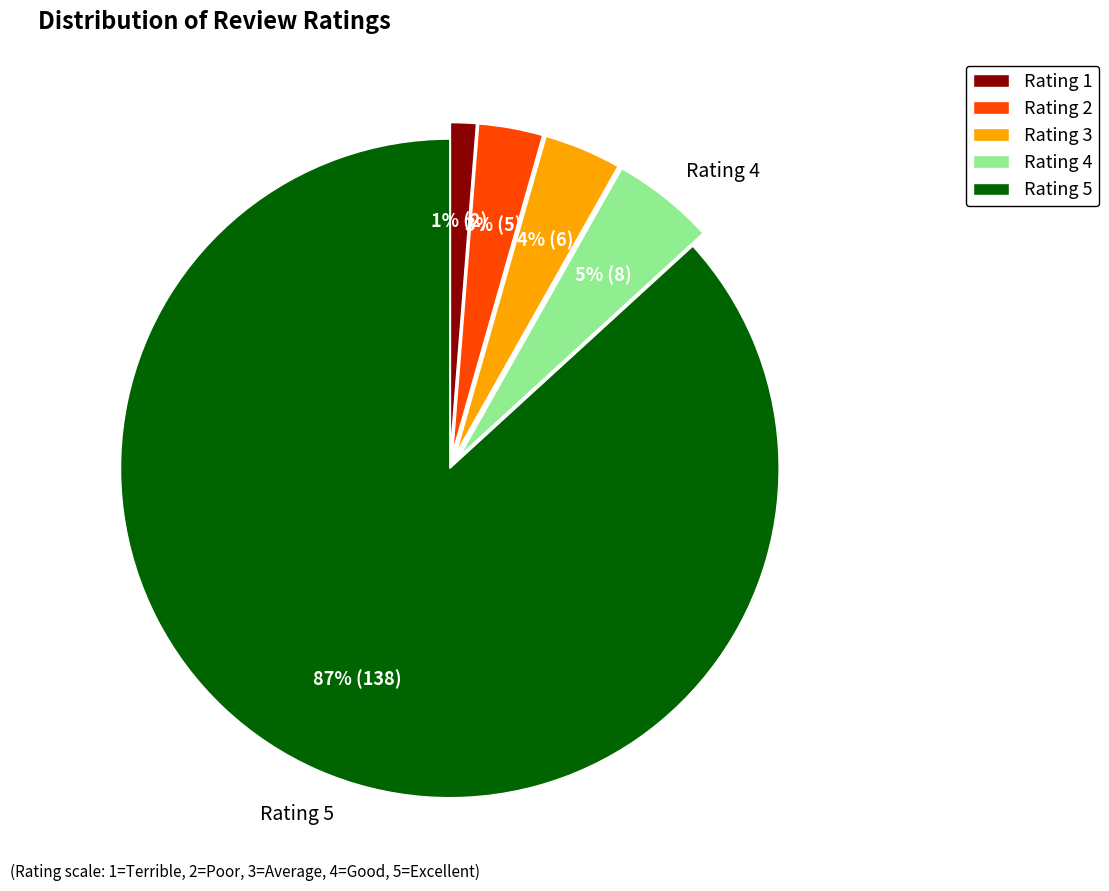

Which category has the smallest portion of the pie?

Rating 1